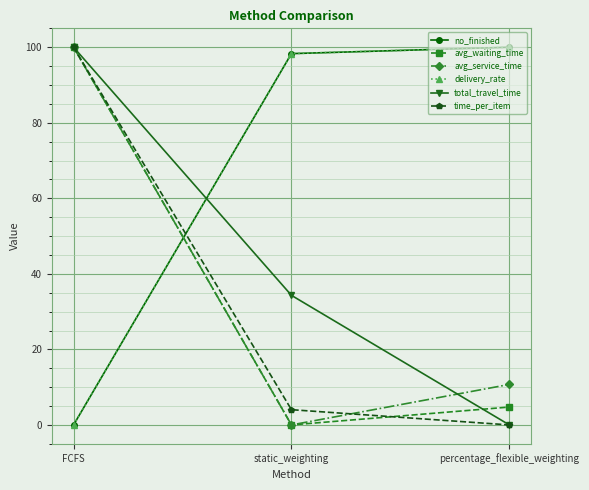

List the series in order of their peak value, highest first.

no_finished, avg_waiting_time, avg_service_time, delivery_rate, total_travel_time, time_per_item